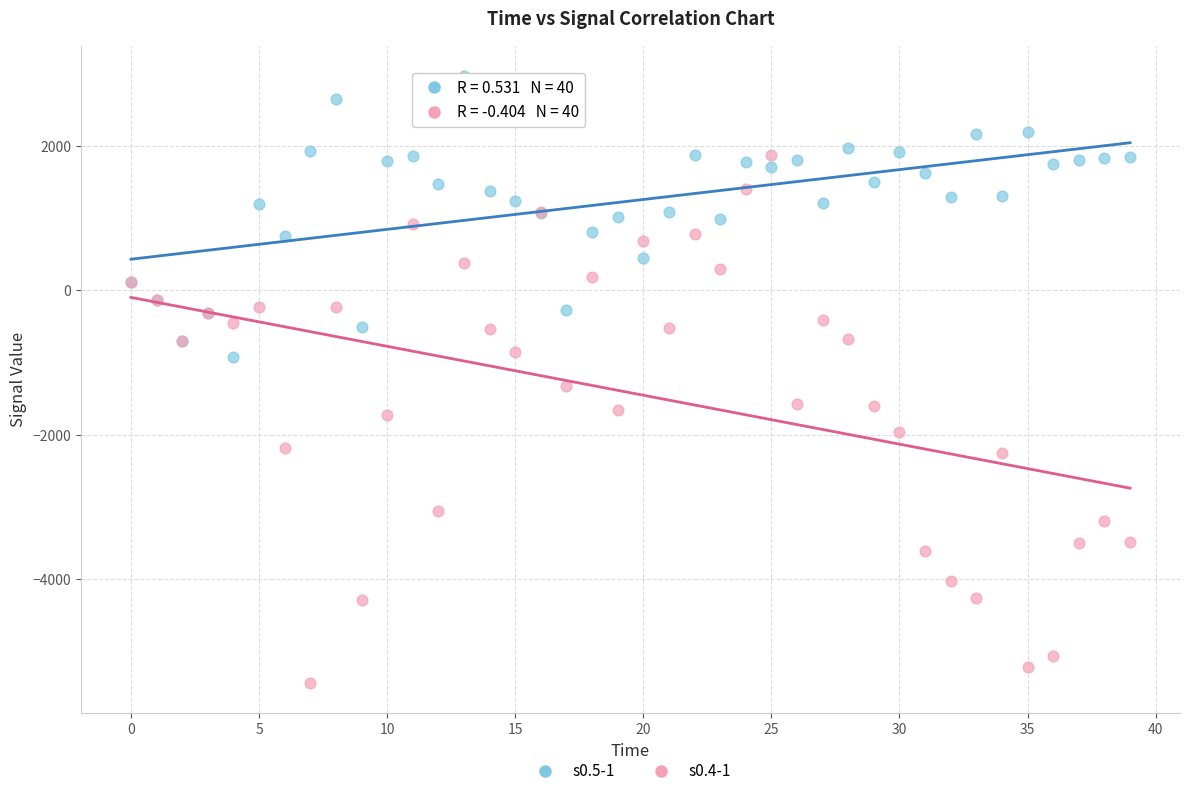

Which series has the widest spread of Y values?

s0.4-1